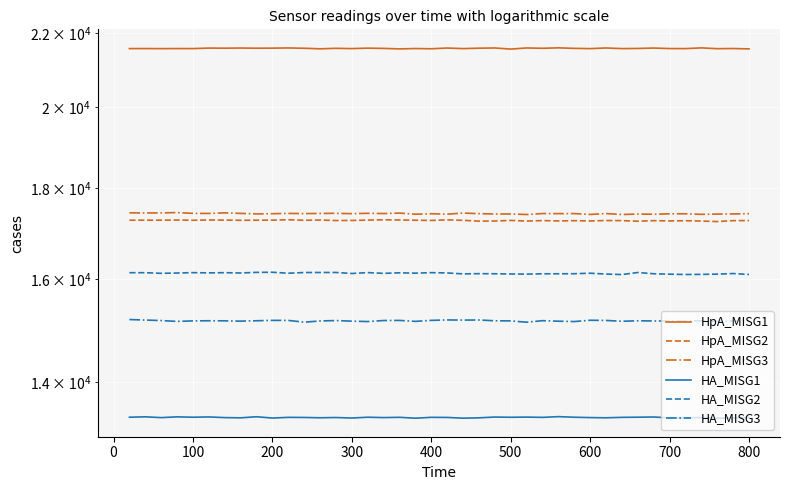

Is it true that HA_MISG3 equals 24956.1 at 15?

False